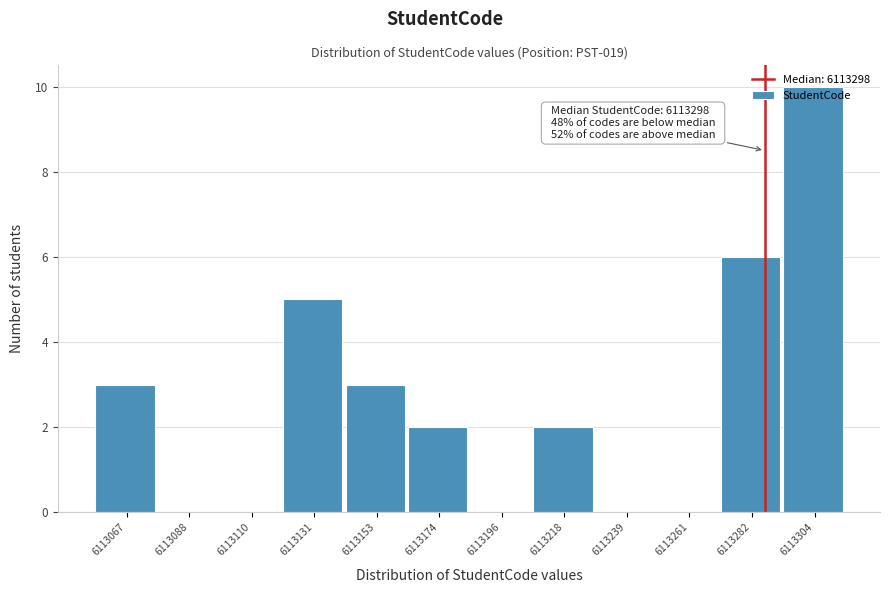

Is it true that the value at 6113282 is 4?

False